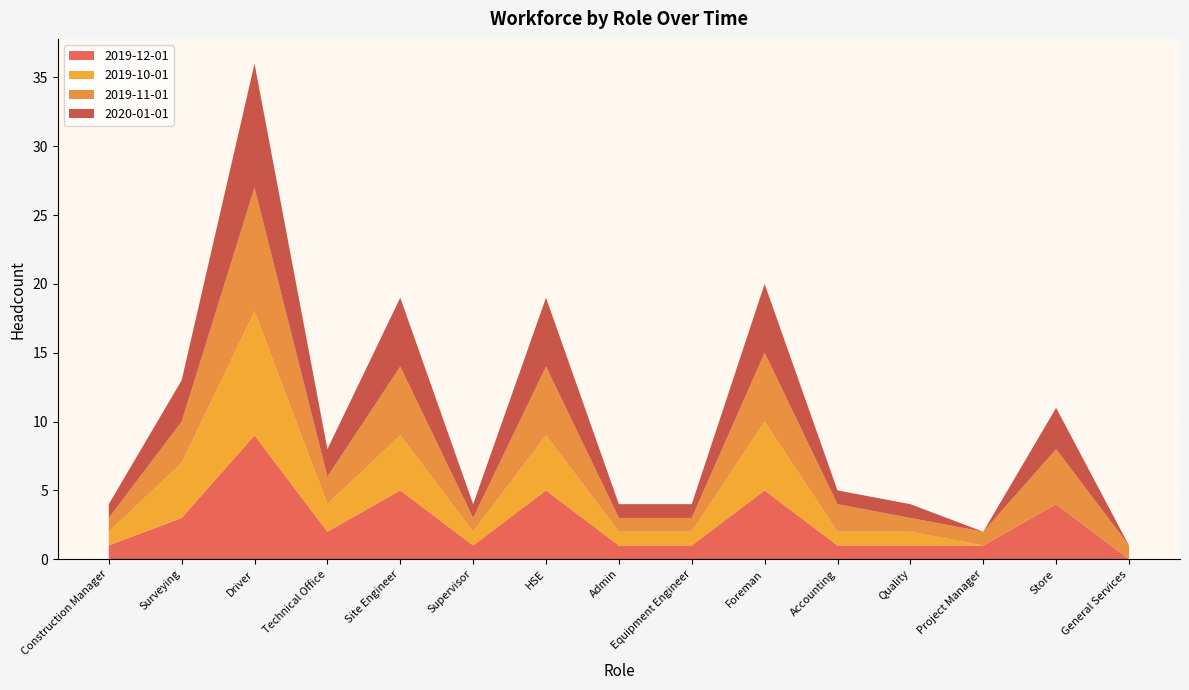

Reading right to left, list all the values displayed in this chart.

2019-12-01: 0	4	1	1	1	5	1	1	5	1	5	2	9	3	1
2019-10-01: 0	0	0	1	1	5	1	1	4	1	4	2	9	4	1
2019-11-01: 1	4	1	1	2	5	1	1	5	1	5	2	9	3	1
2020-01-01: 0	3	0	1	1	5	1	1	5	1	5	2	9	3	1